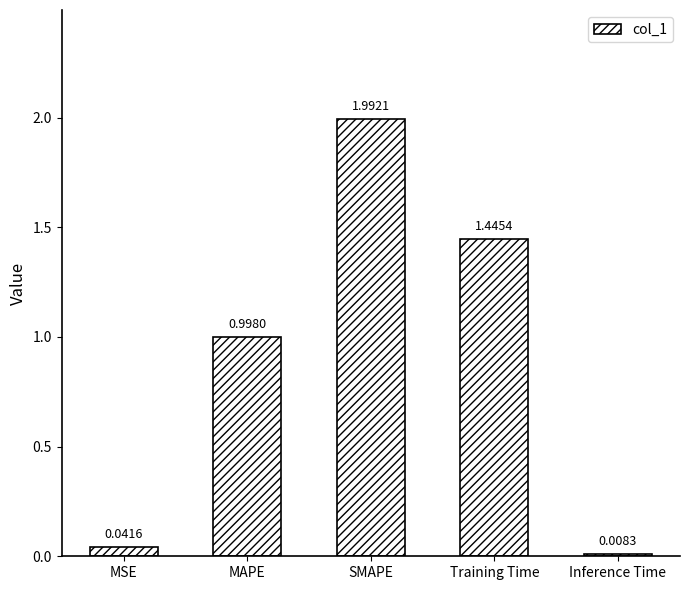

What is the sum of all values?

4.5